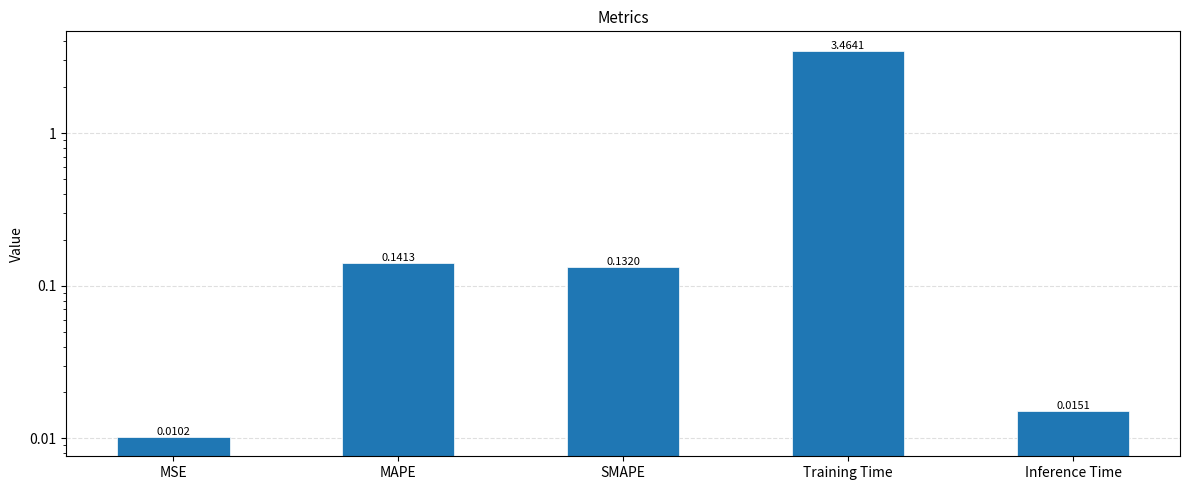

Does the chart contain stacked bars?

No